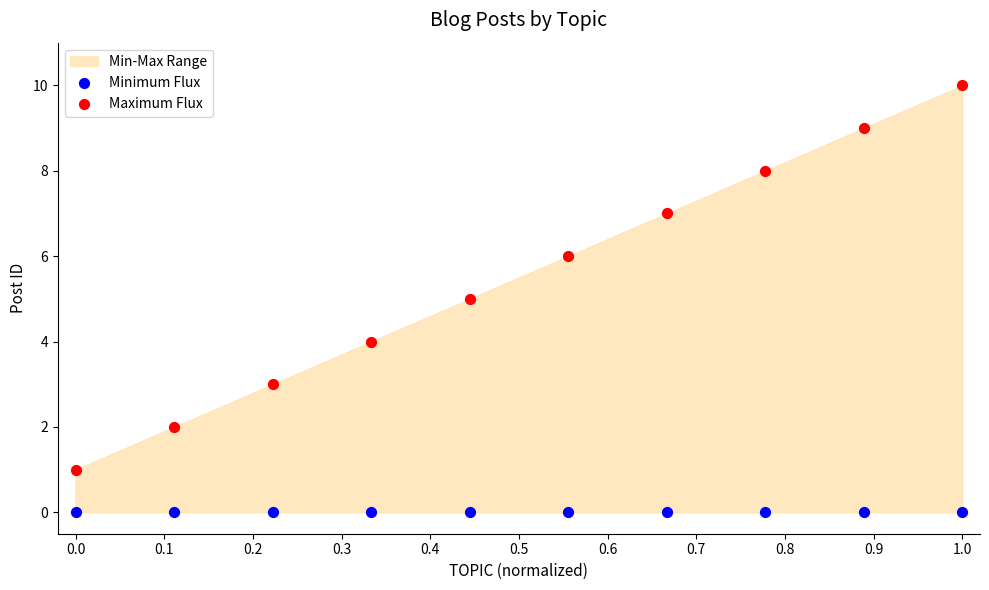

Which series contains the lowest Y value?

Minimum Flux